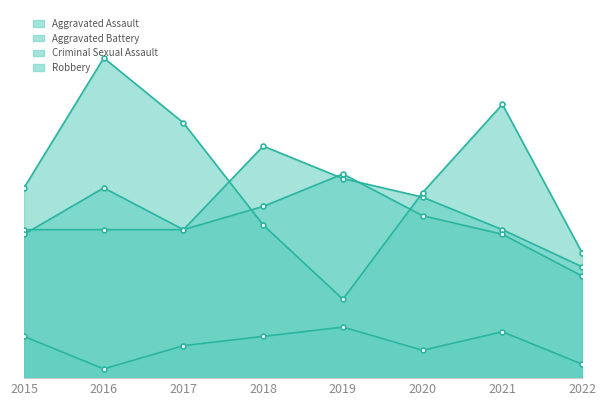

What is the sum of the Robbery values at 2022 and 2017?

82